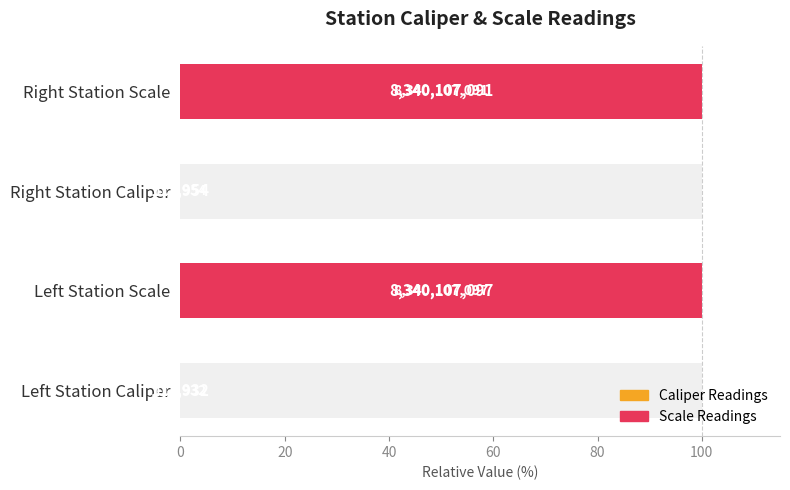

Reading left to right, transcribe all the data shown in this chart.

0.0	100.0	0.0	100.0